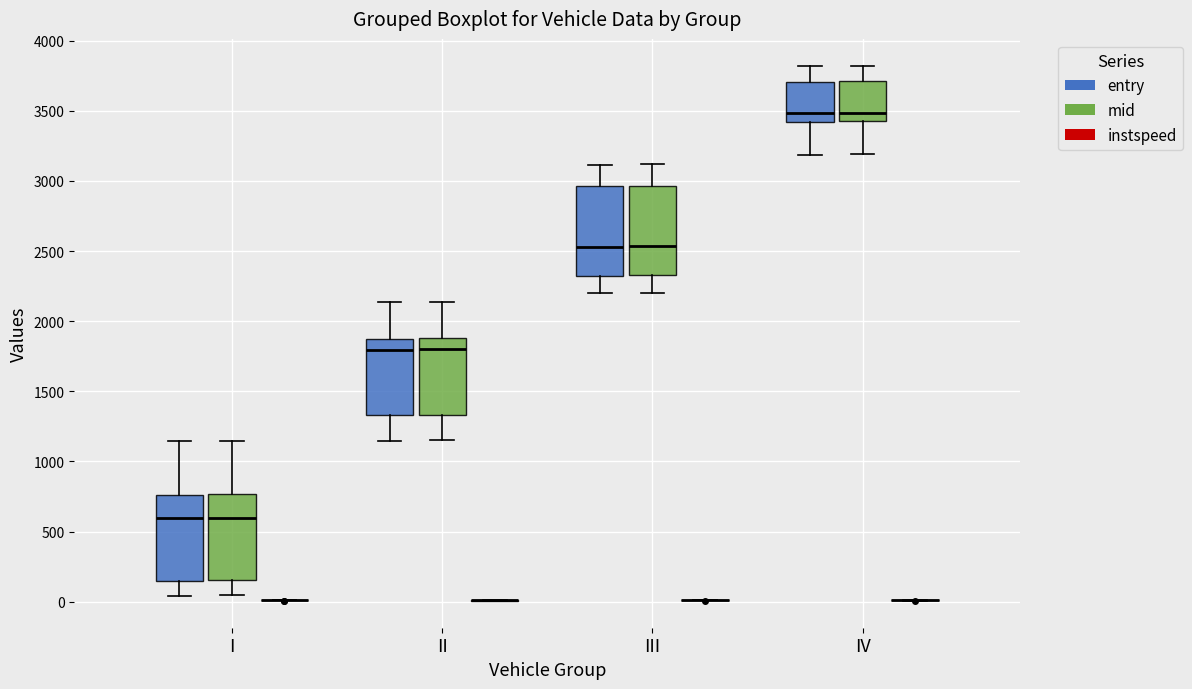

Reading left to right, read every box against the y-axis: the position of its median line, the range the box covers, and the ends of its whiskers. The values are not printed on the chart, so give them approximately, as read against the axis.

I (entry): median 600, box 150 to 750, whiskers 50 to 1150
I (mid): median 600, box 150 to 750, whiskers 50 to 1150
I (instspeed): box collapsed to a line at 0, whiskers 0 to 0
II (entry): median 1800, box 1350 to 1900, whiskers 1150 to 2150
II (mid): median 1800, box 1350 to 1900, whiskers 1150 to 2150
II (instspeed): box collapsed to a line at 0, whiskers 0 to 0
III (entry): median 2550, box 2300 to 2950, whiskers 2200 to 3100
III (mid): median 2550, box 2350 to 2950, whiskers 2200 to 3100
III (instspeed): box collapsed to a line at 0, whiskers 0 to 0
IV (entry): median 3500, box 3400 to 3700, whiskers 3200 to 3800
IV (mid): median 3500, box 3400 to 3700, whiskers 3200 to 3800
IV (instspeed): box collapsed to a line at 0, whiskers 0 to 0